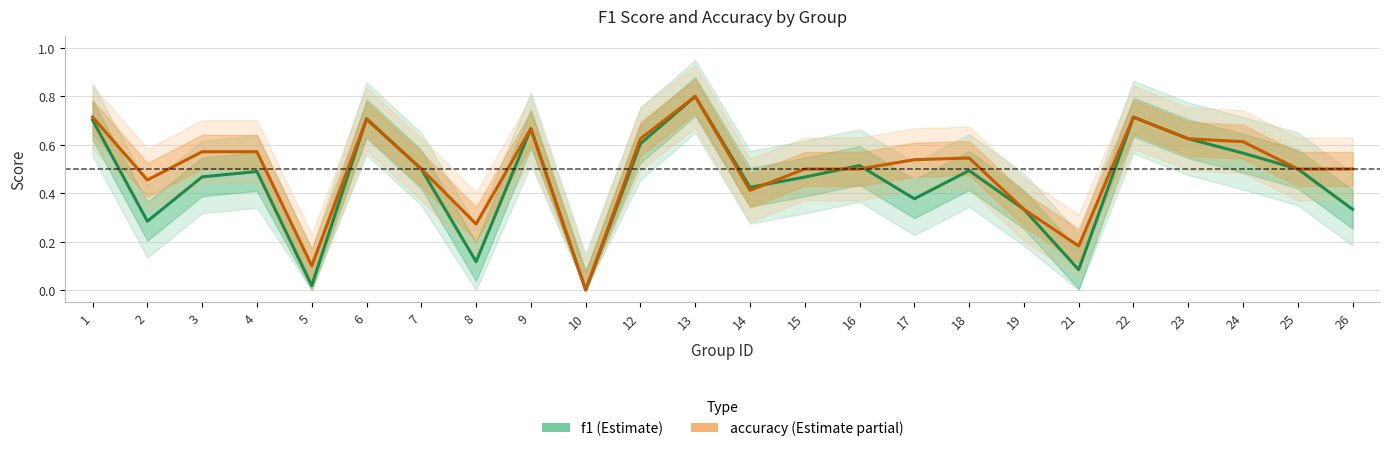

What is the approximate value of accuracy at 23?

0.6